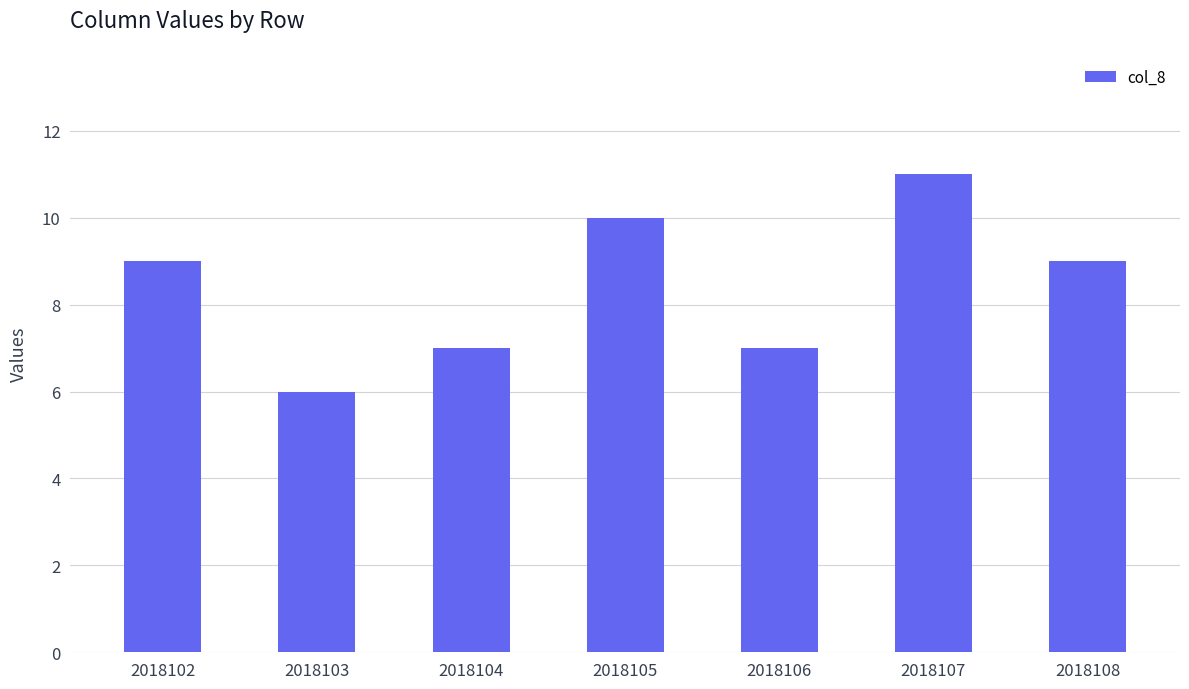

The chart shows a value of 16 at 2018107. True or false?

False